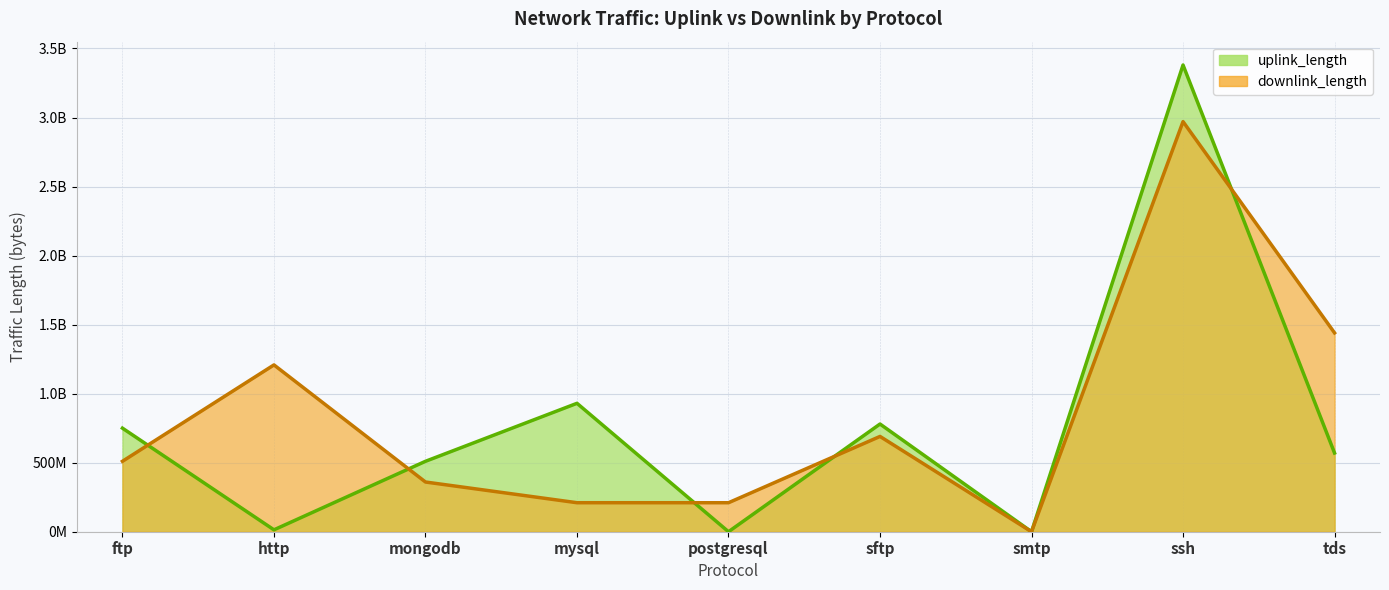

What is the lowest value of the uplink_length series?

3669